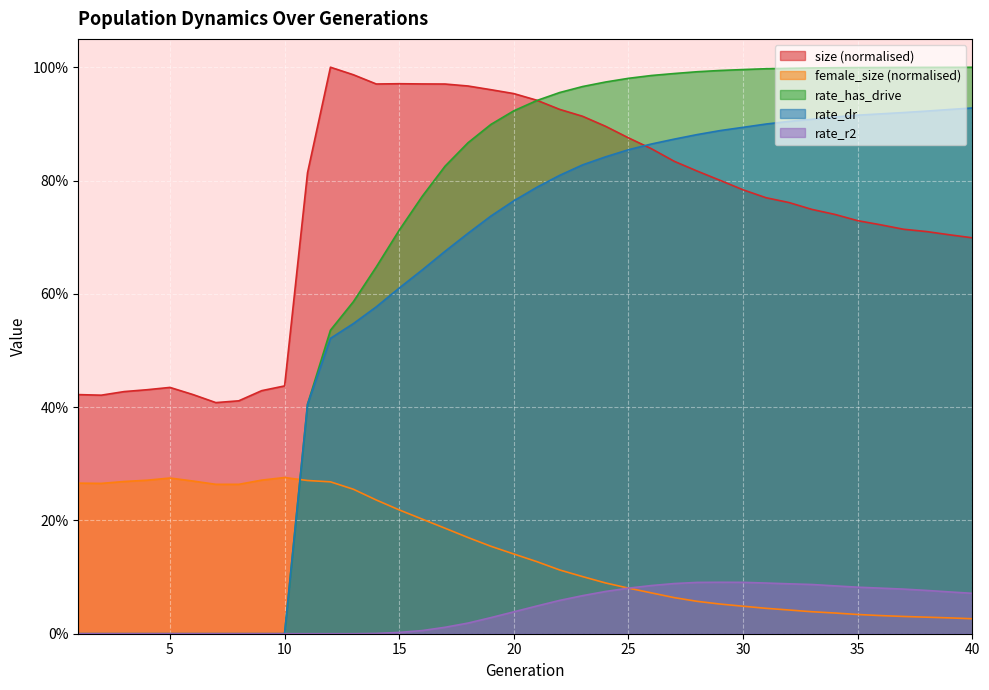

Reading right to left, extract all data points from this chart.

size: 40=0.7	39=0.7	38=0.7	37=0.7	36=0.7	35=0.7	34=0.7	33=0.7	32=0.8	31=0.8	30=0.8	29=0.8	28=0.8	27=0.8	26=0.9	25=0.9	24=0.9	23=0.9	22=0.9	21=0.9	20=1.0	19=1.0	18=1.0	17=1.0	16=1.0	15=1.0	14=1.0	13=1.0	12=1.0	11=0.8	10=0.4	9=0.4	8=0.4	7=0.4	6=0.4	5=0.4	4=0.4	3=0.4	2=0.4	1=0.4
female_size: 40=0.0	39=0.0	38=0.0	37=0.0	36=0.0	35=0.0	34=0.0	33=0.0	32=0.0	31=0.0	30=0.0	29=0.1	28=0.1	27=0.1	26=0.1	25=0.1	24=0.1	23=0.1	22=0.1	21=0.1	20=0.1	19=0.2	18=0.2	17=0.2	16=0.2	15=0.2	14=0.2	13=0.3	12=0.3	11=0.3	10=0.3	9=0.3	8=0.3	7=0.3	6=0.3	5=0.3	4=0.3	3=0.3	2=0.3	1=0.3
rate_dr: 40=0.9	39=0.9	38=0.9	37=0.9	36=0.9	35=0.9	34=0.9	33=0.9	32=0.9	31=0.9	30=0.9	29=0.9	28=0.9	27=0.9	26=0.9	25=0.9	24=0.8	23=0.8	22=0.8	21=0.8	20=0.8	19=0.7	18=0.7	17=0.7	16=0.6	15=0.6	14=0.6	13=0.5	12=0.5	11=0.4	10=0.0	9=0.0	8=0.0	7=0.0	6=0.0	5=0.0	4=0.0	3=0.0	2=0.0	1=0.0
rate_has_drive: 40=1.0	39=1.0	38=1.0	37=1.0	36=1.0	35=1.0	34=1.0	33=1.0	32=1.0	31=1.0	30=1.0	29=1.0	28=1.0	27=1.0	26=1.0	25=1.0	24=1.0	23=1.0	22=1.0	21=0.9	20=0.9	19=0.9	18=0.9	17=0.8	16=0.8	15=0.7	14=0.6	13=0.6	12=0.5	11=0.4	10=0.0	9=0.0	8=0.0	7=0.0	6=0.0	5=0.0	4=0.0	3=0.0	2=0.0	1=0.0
rate_r2: 40=0.1	39=0.1	38=0.1	37=0.1	36=0.1	35=0.1	34=0.1	33=0.1	32=0.1	31=0.1	30=0.1	29=0.1	28=0.1	27=0.1	26=0.1	25=0.1	24=0.1	23=0.1	22=0.1	21=0.0	20=0.0	19=0.0	18=0.0	17=0.0	16=0.0	15=0.0	14=0.0	13=0.0	12=0.0	11=0.0	10=0.0	9=0.0	8=0.0	7=0.0	6=0.0	5=0.0	4=0.0	3=0.0	2=0.0	1=0.0